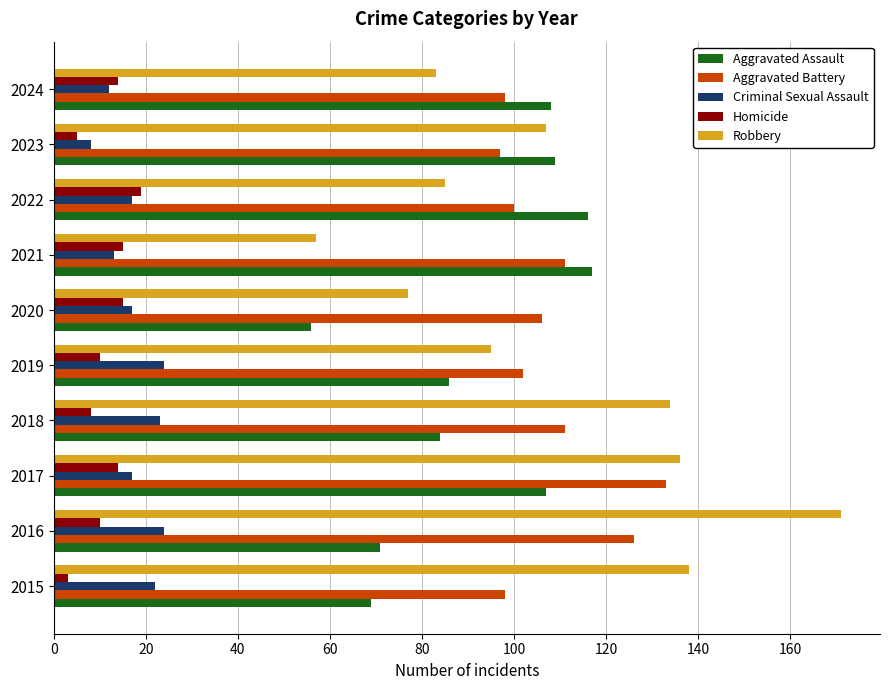

How many data points in Homicide are less than 14?

5